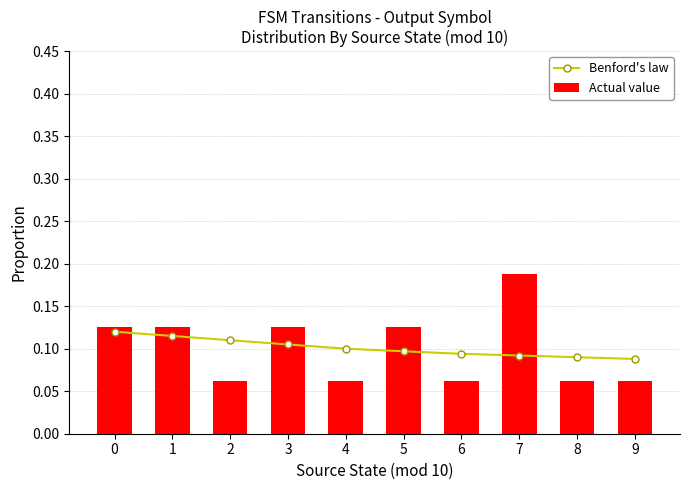

Which category has the lowest value across all series?

2